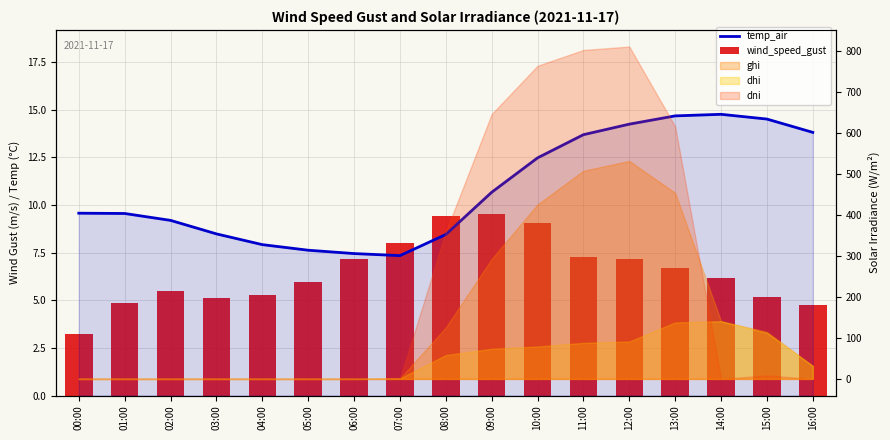

What is the highest value of the wind_speed_gust series?

9.5